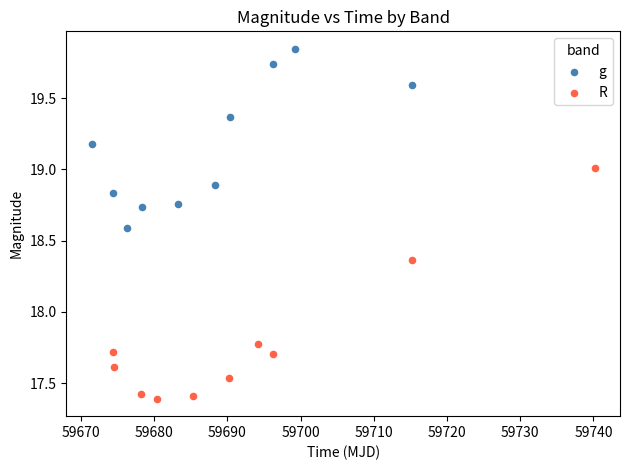

Which series has the largest Y range (max minus min)?

R